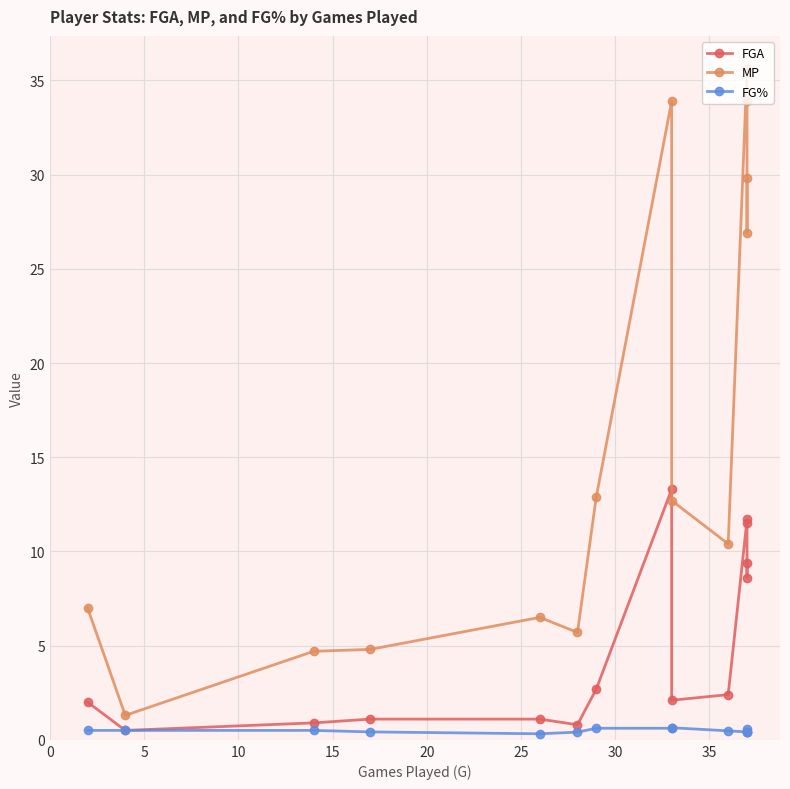

True or false: FGA and FG% cross at least once.

False